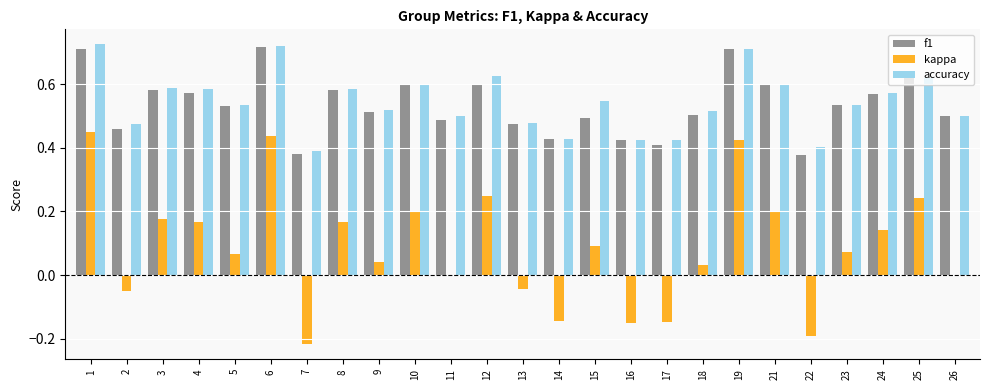

Which series changed the most between 10 and 18?

kappa